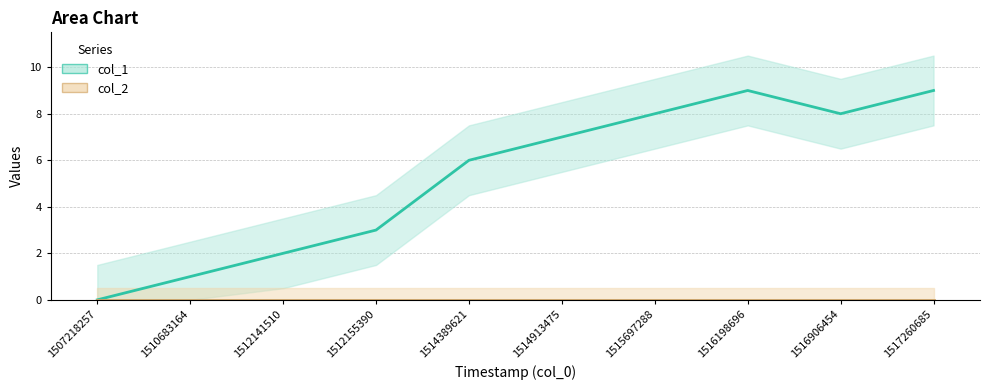

How many lines are shown in the chart?

1